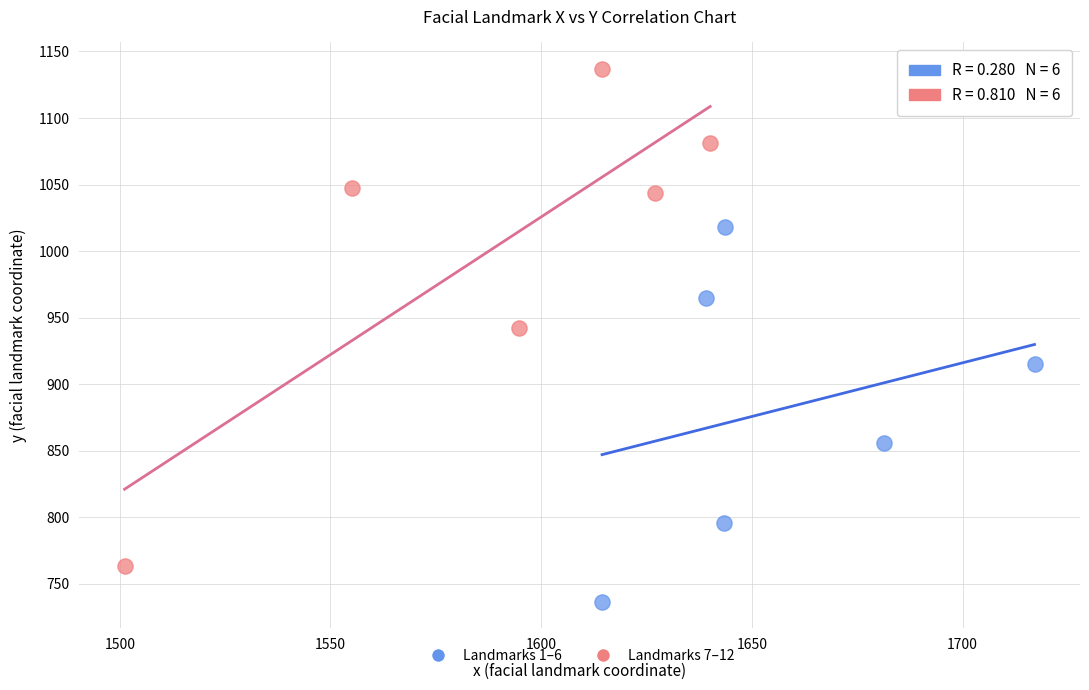

Which series contains the highest Y value?

Landmarks 7–12